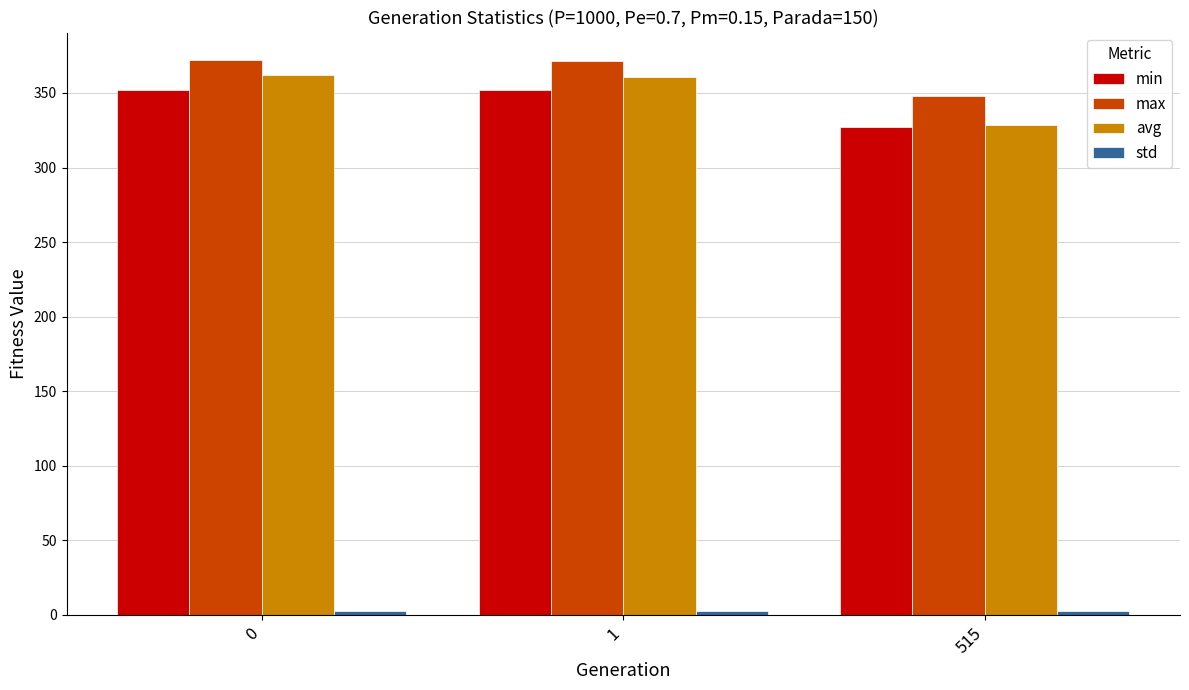

How many bars are there in each group?

4